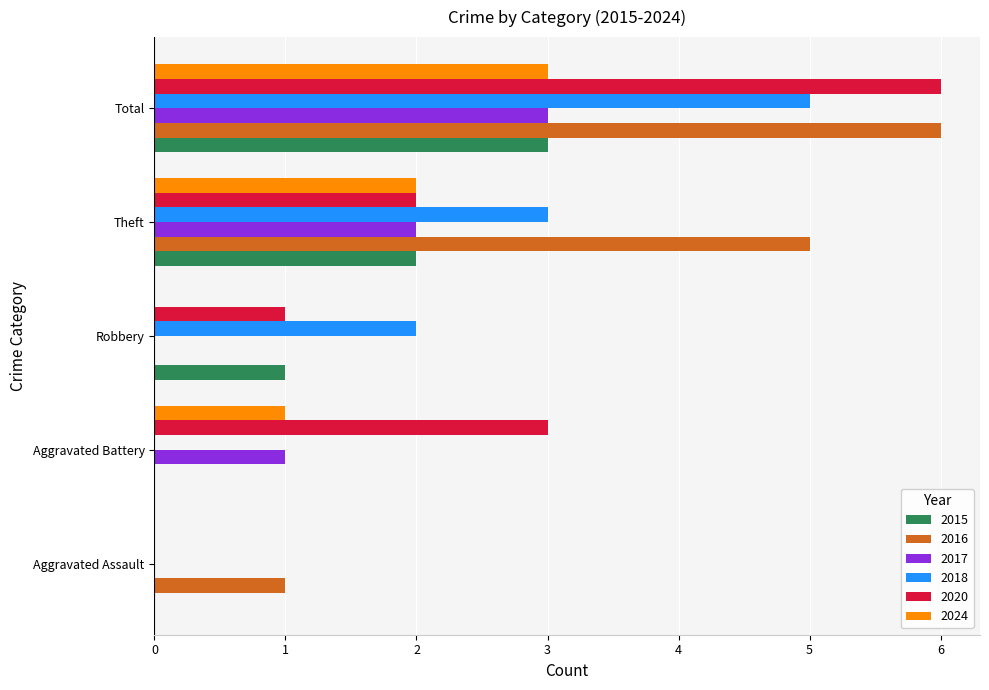

At which label does 2018 reach its peak?

Total